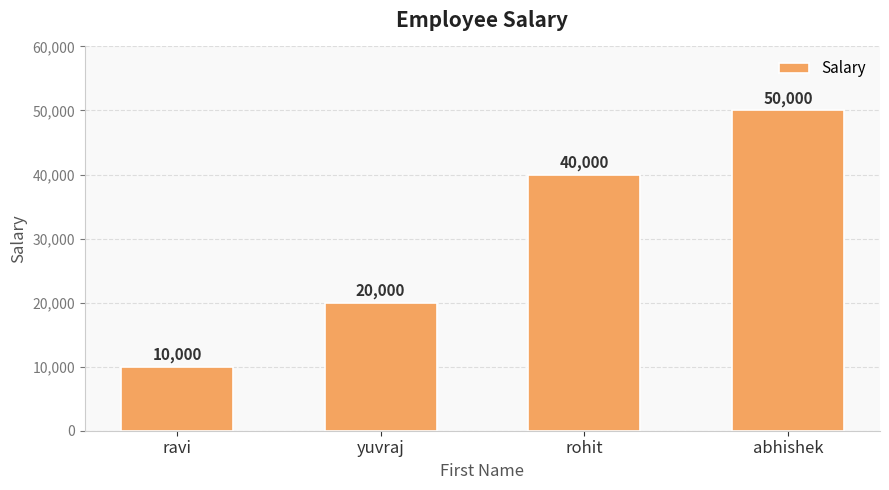

At which label is the value closest to 30000?

yuvraj